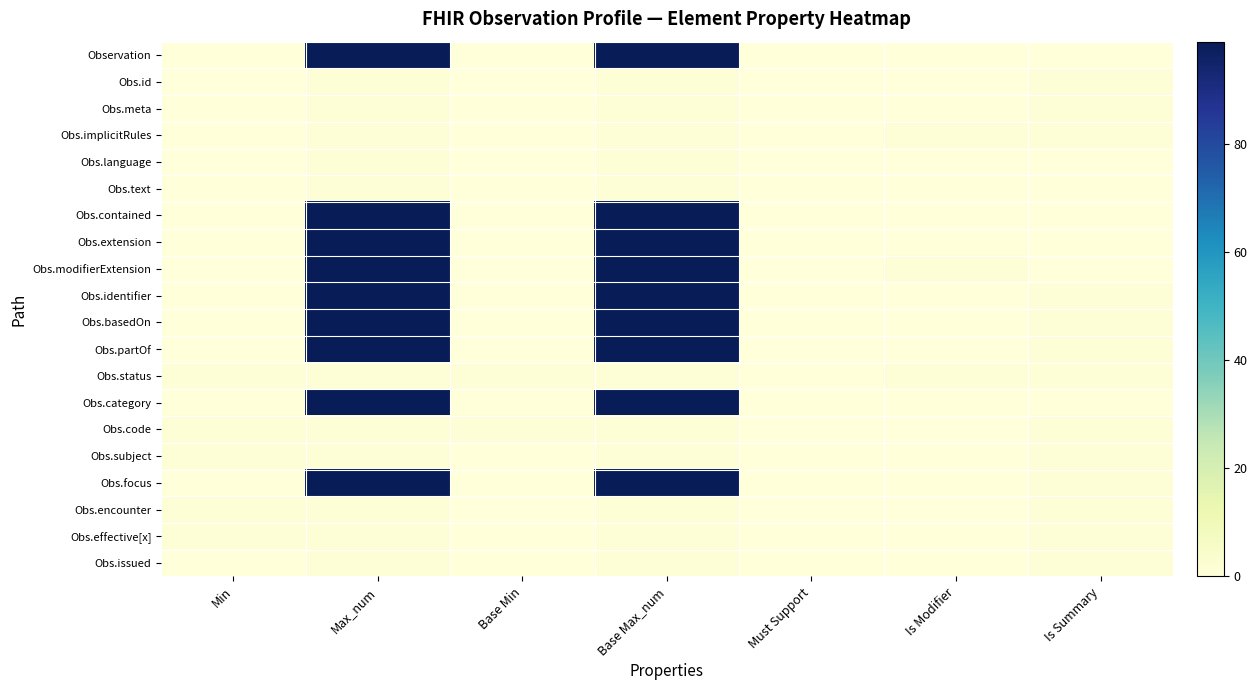

Which series has the widest spread of values?

Observation